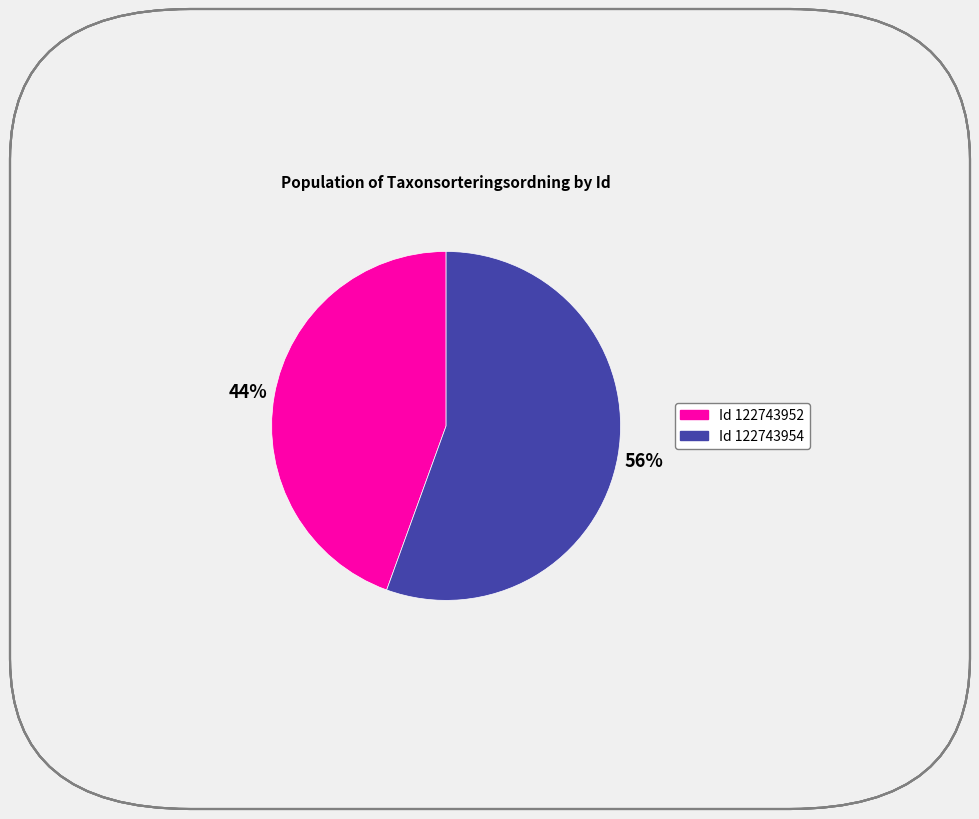

How many slices are in this pie chart?

2